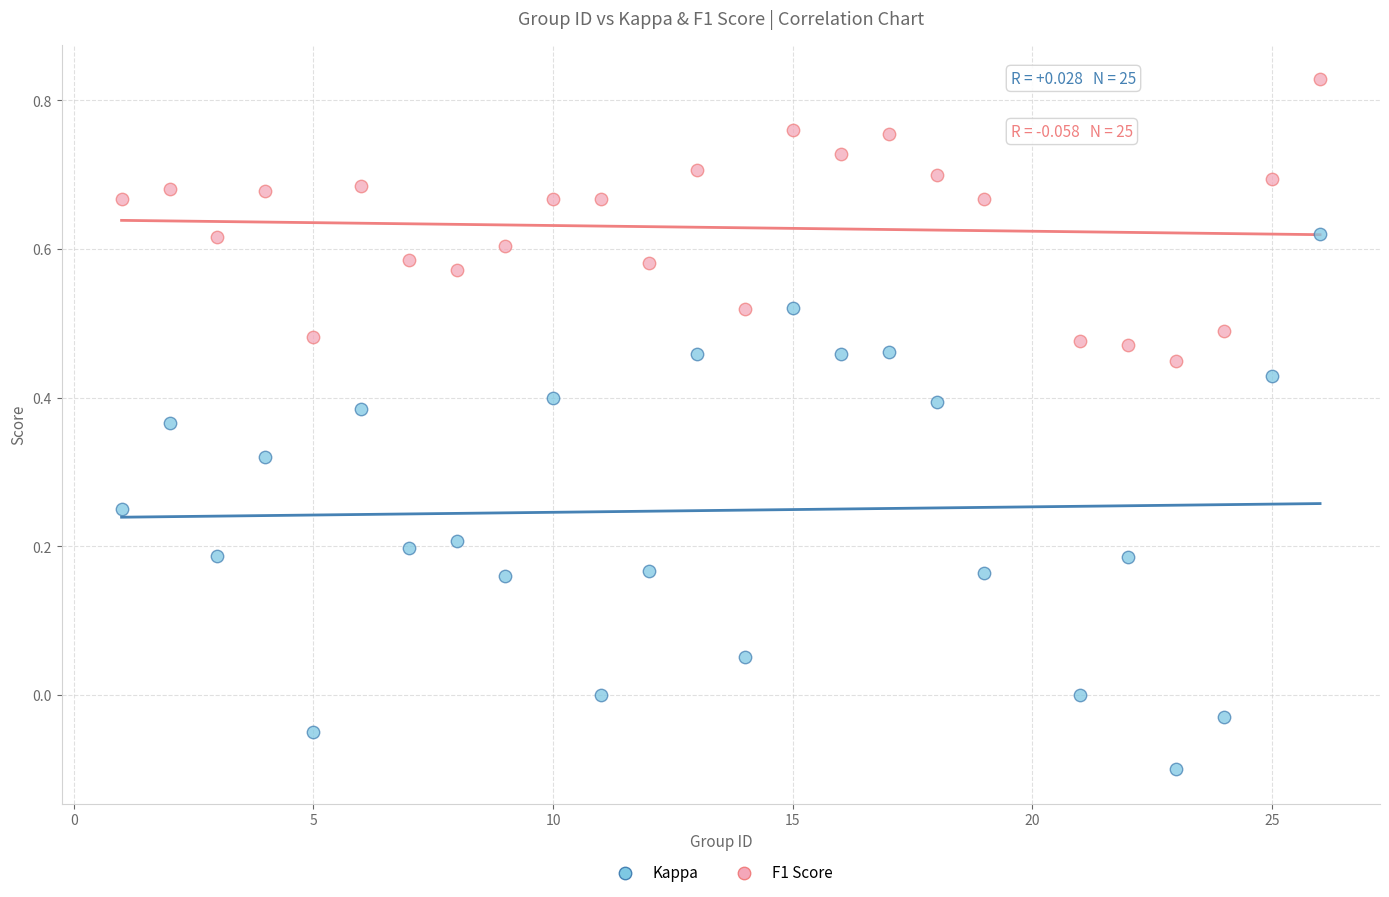

Which series has the widest spread of Y values?

Kappa